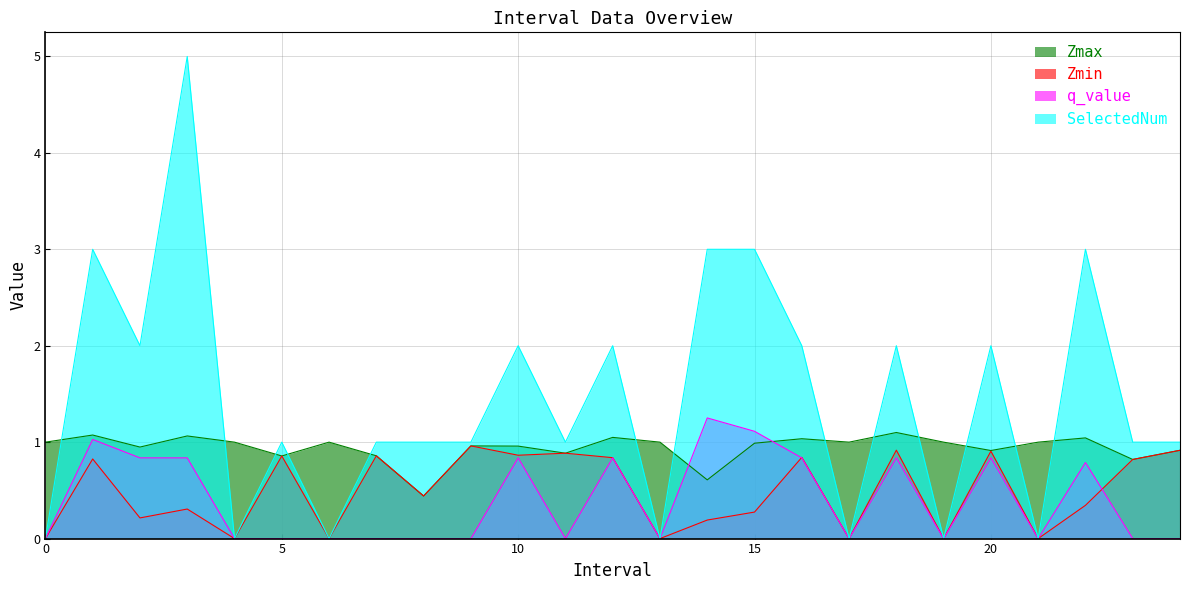

The Zmin series shows 0.5 at 18. True or false?

False